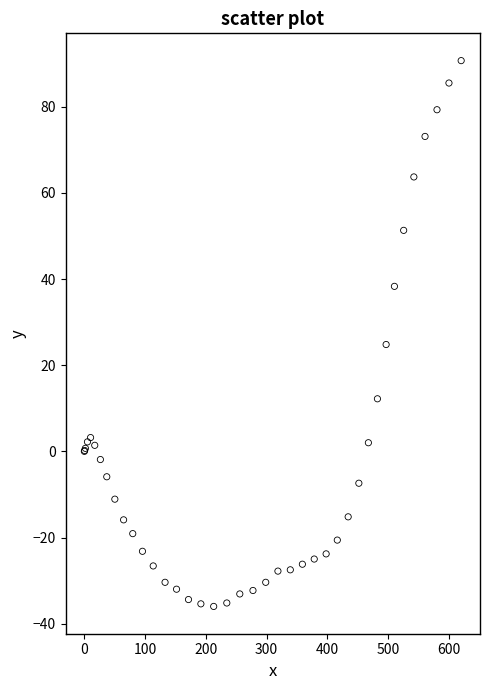

What Y value in the scatter plot is closest to 27?

24.8